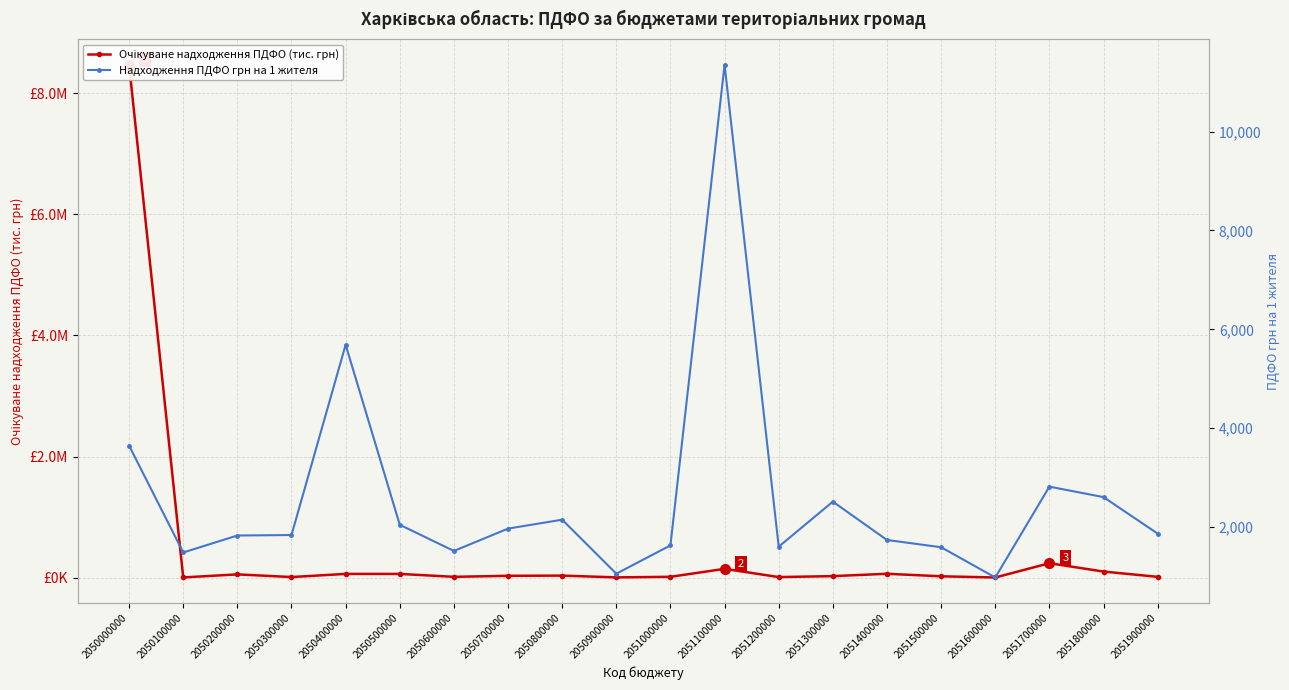

True or false: Надходження ПДФО грн на 1 жителя and Очікуване надходження ПДФО (тис. грн) intersect in this chart.

False